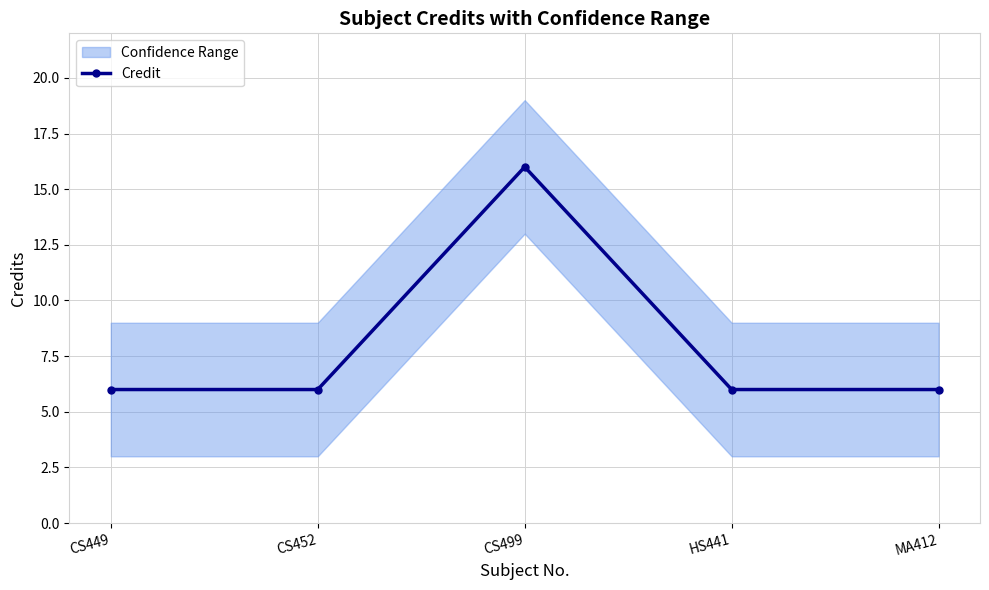

Is it true that the value at CS452 is 6?

True